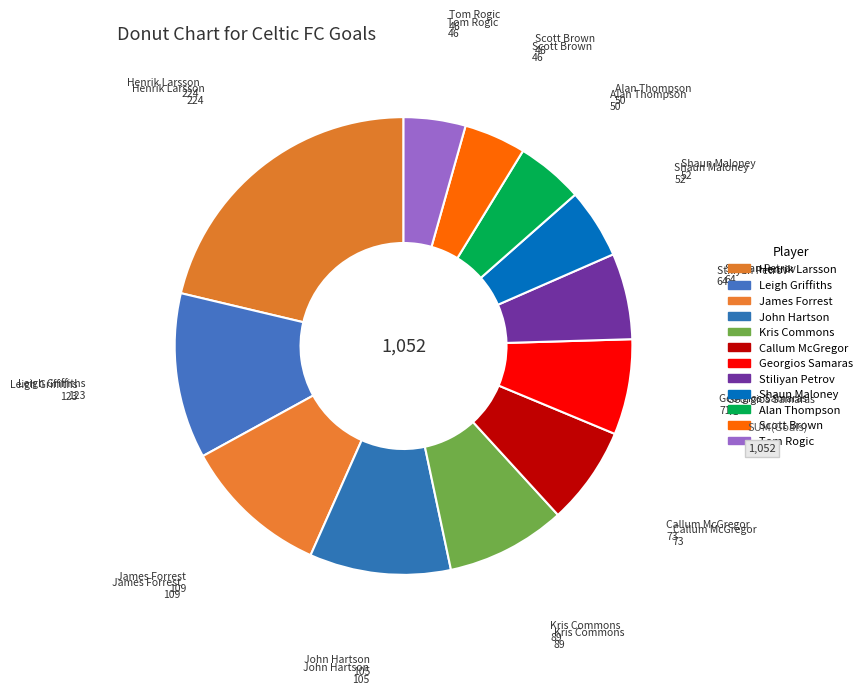

What is the change in value from Kris Commons to Tom Rogic?

-43